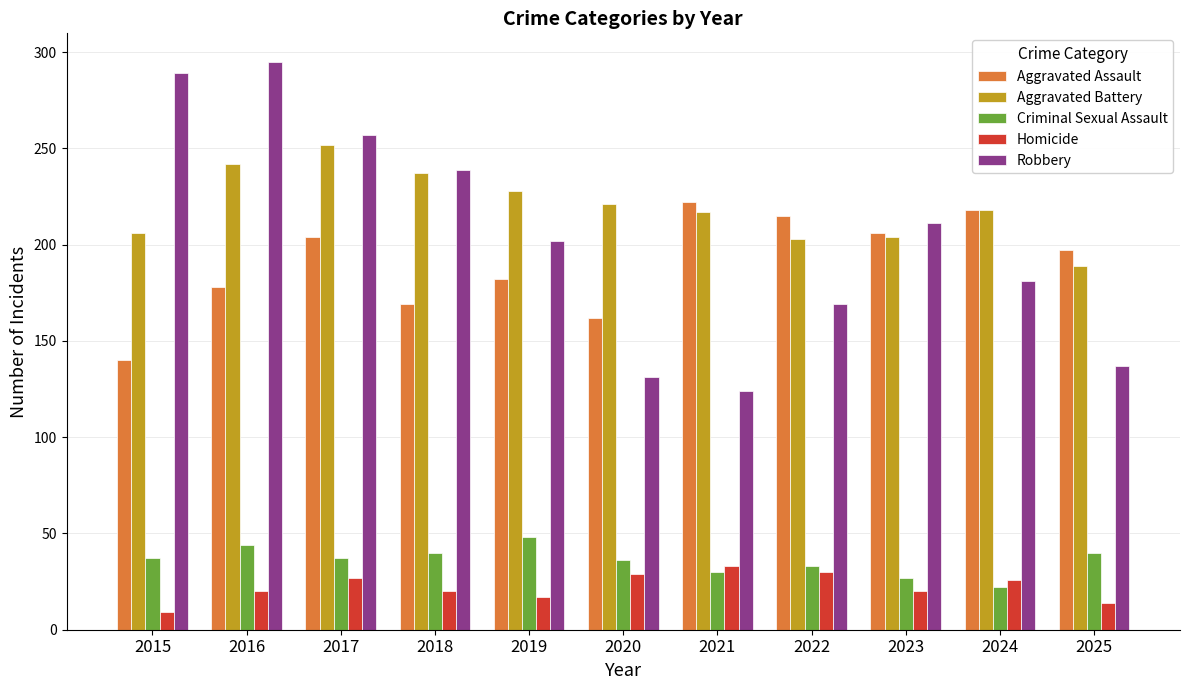

List the series in order of their peak value, highest first.

Robbery, Aggravated Battery, Aggravated Assault, Criminal Sexual Assault, Homicide